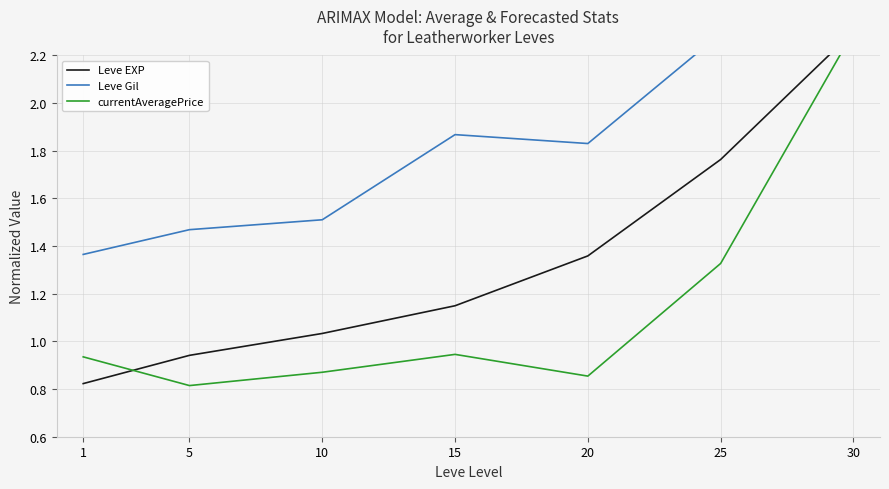

True or false: currentAveragePrice has more than 2 interior local peaks.

False